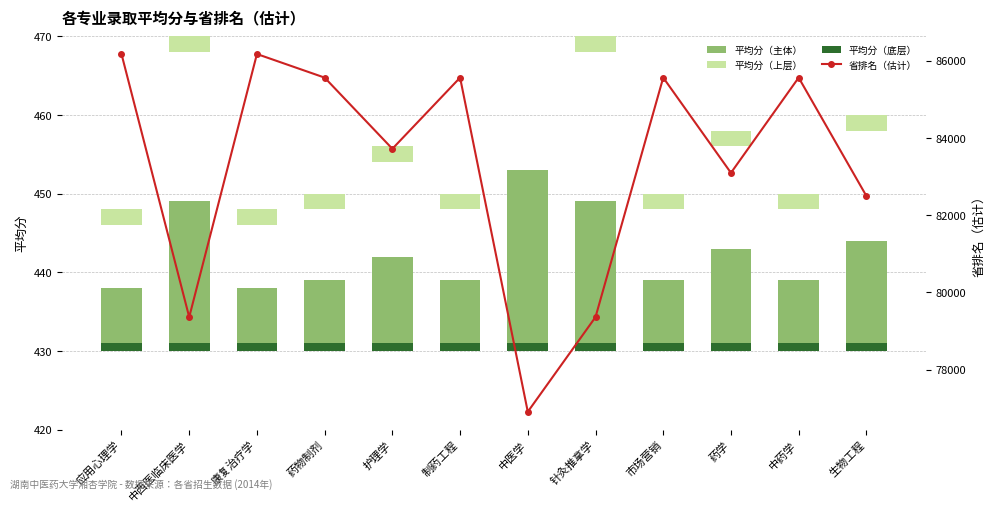

What is the difference between the maximum and minimum values in the 平均分（主体） series?

15